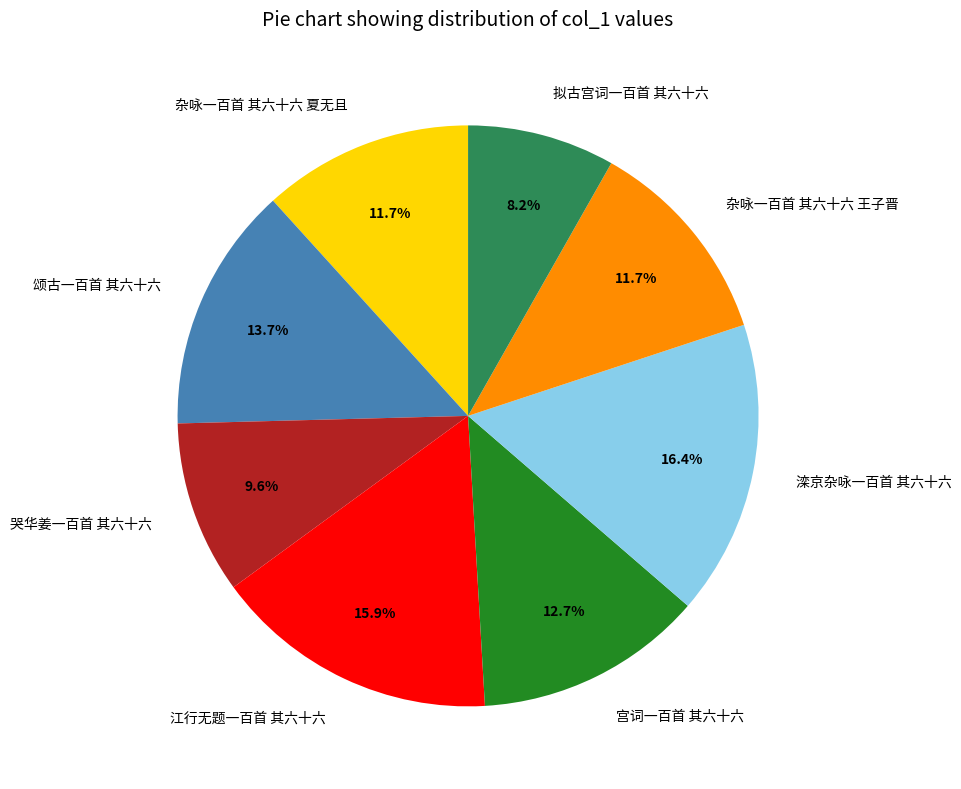

To the nearest percent, what is the difference between the 杂咏一百首 其六十六 王子晋 and 江行无题一百首 其六十六 slice percentages?

4%